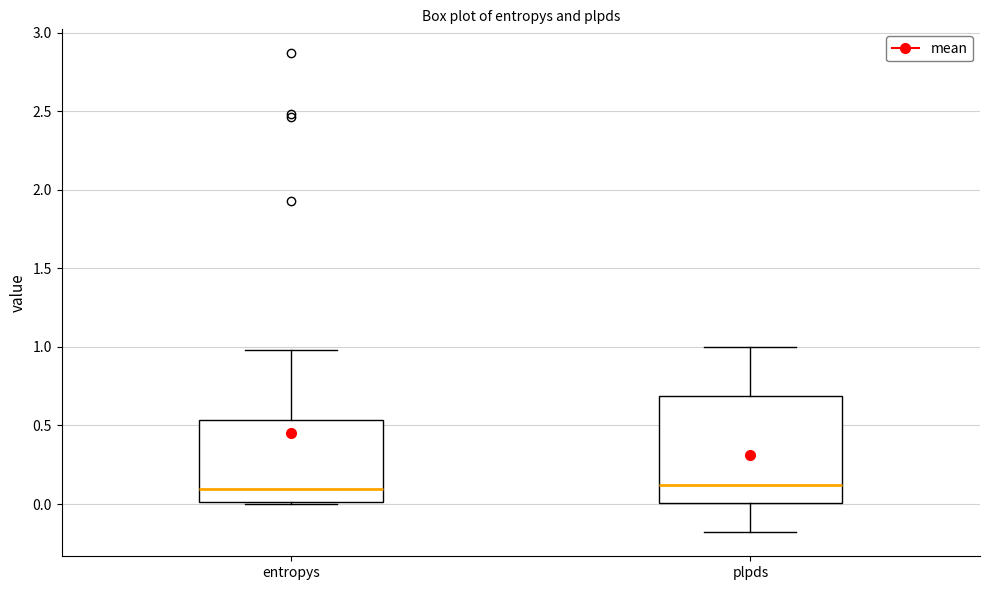

Where does the upper whisker of the box for plpds end on the y-axis? The values are not printed on the chart, so give them approximately, as read against the axis.

1.00